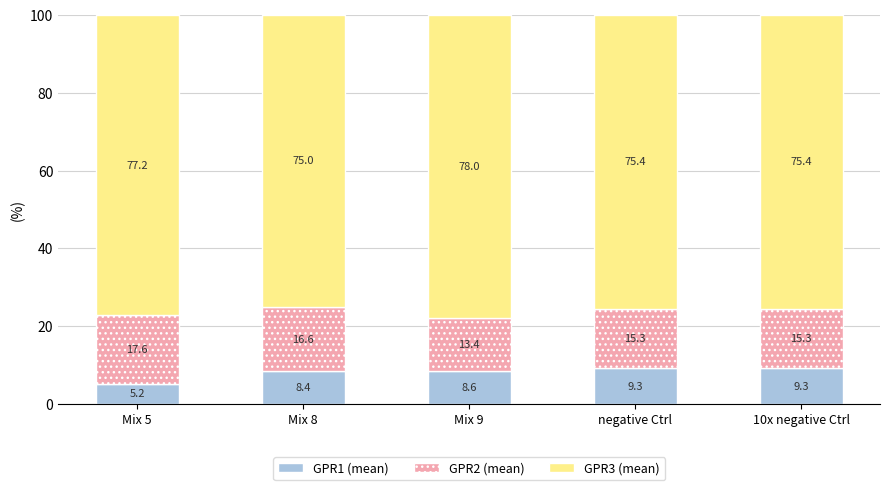

At which label does GPR1 (mean) reach its minimum?

Mix 5